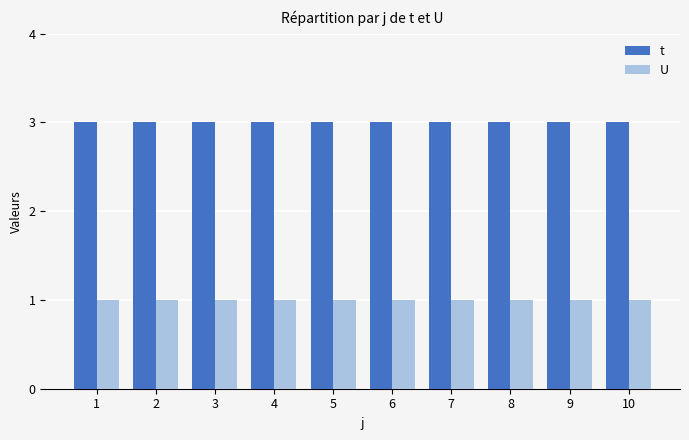

What is the minimum value for t?

3